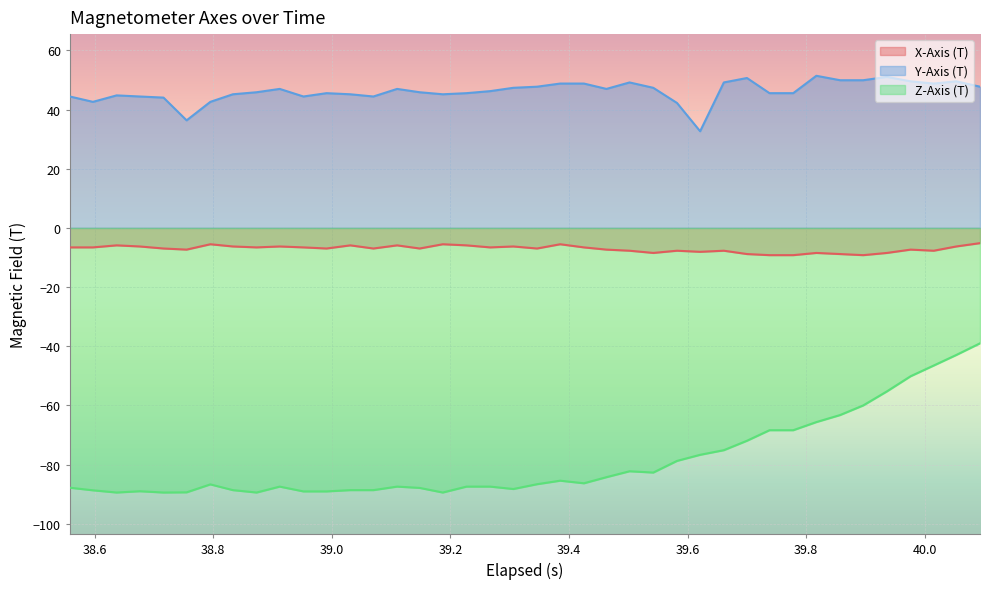

True or false: X-Axis (T) has more than 2 interior local peaks.

True